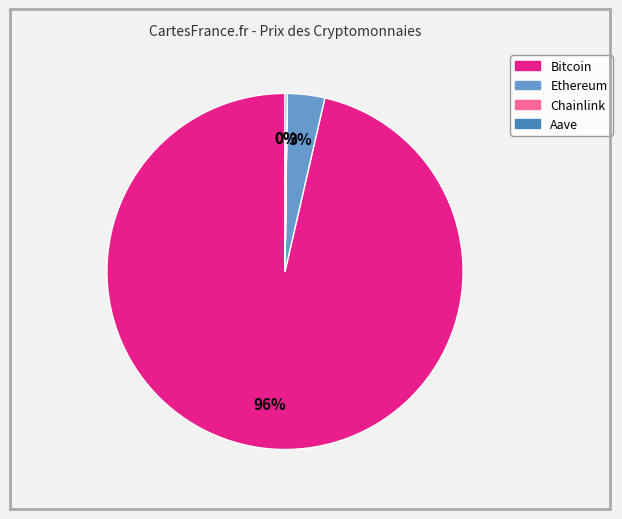

To the nearest percent, what is the average slice percentage?

25%